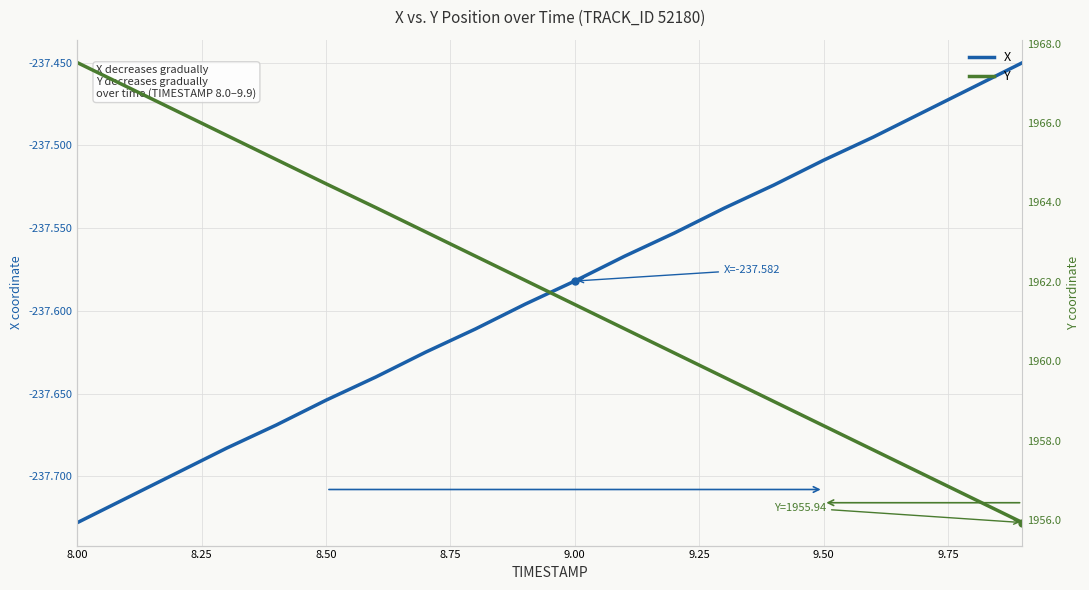

Rank the series at 9.75 from lowest to highest value.

X, Y